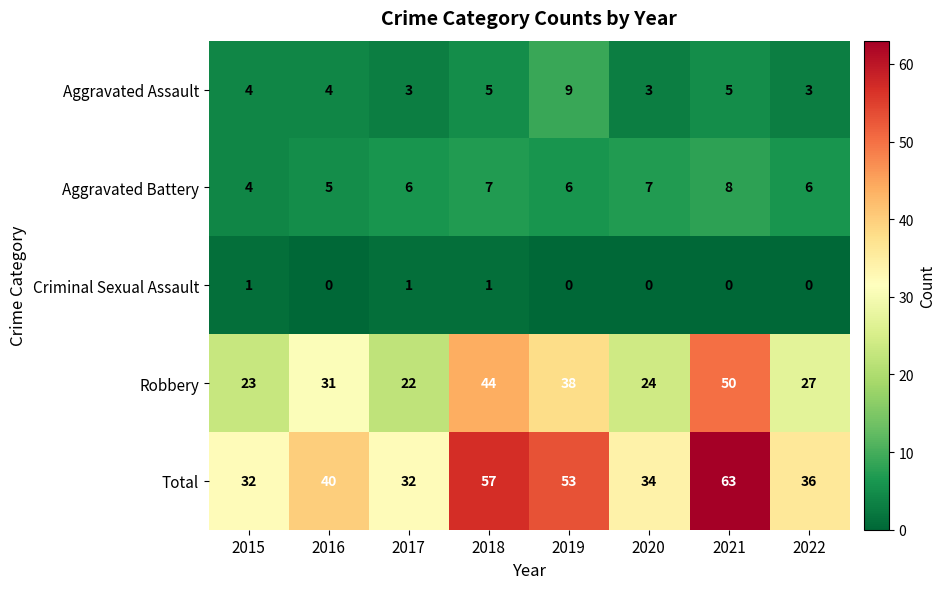

At how many categories does at least one series exceed 38?

4